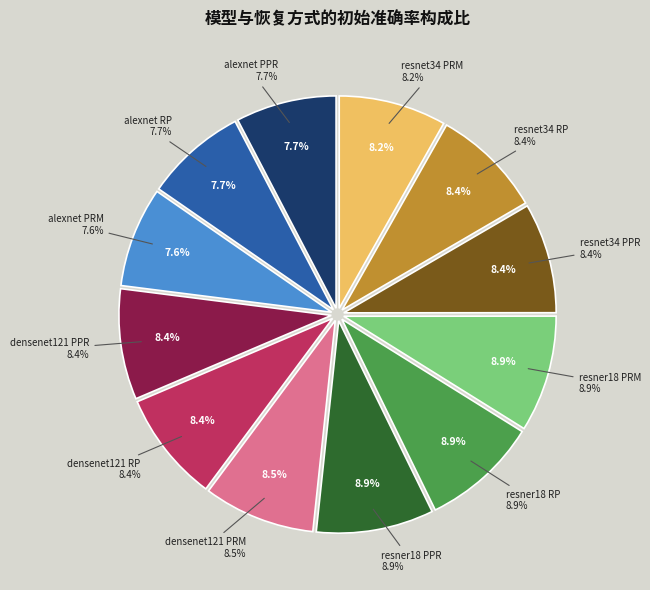

Which category has the smallest portion of the pie?

alexnet PRM